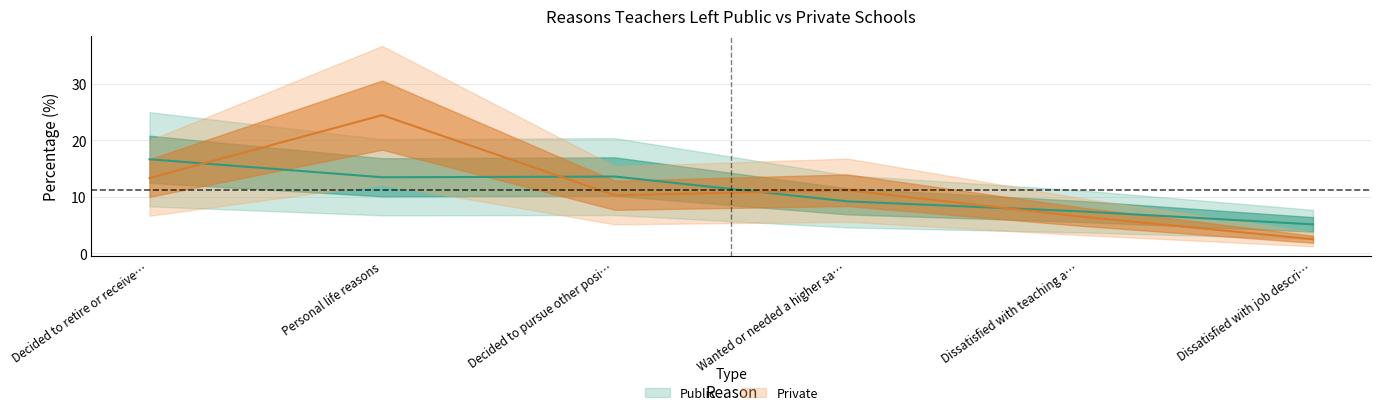

Which has a higher value, Dissatisfied with teaching a… or Wanted or needed a higher sa…?

Wanted or needed a higher sa…